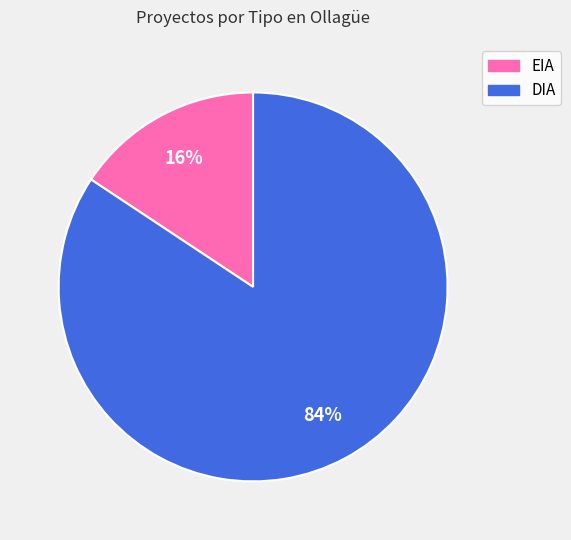

What is the majority slice?

DIA